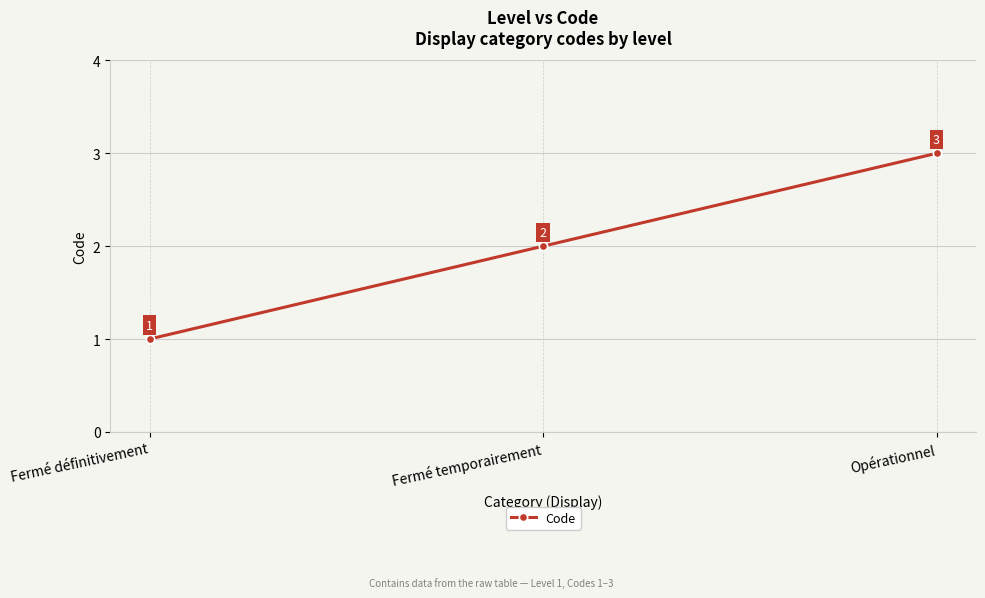

Which category has the highest value across all series?

Opérationnel